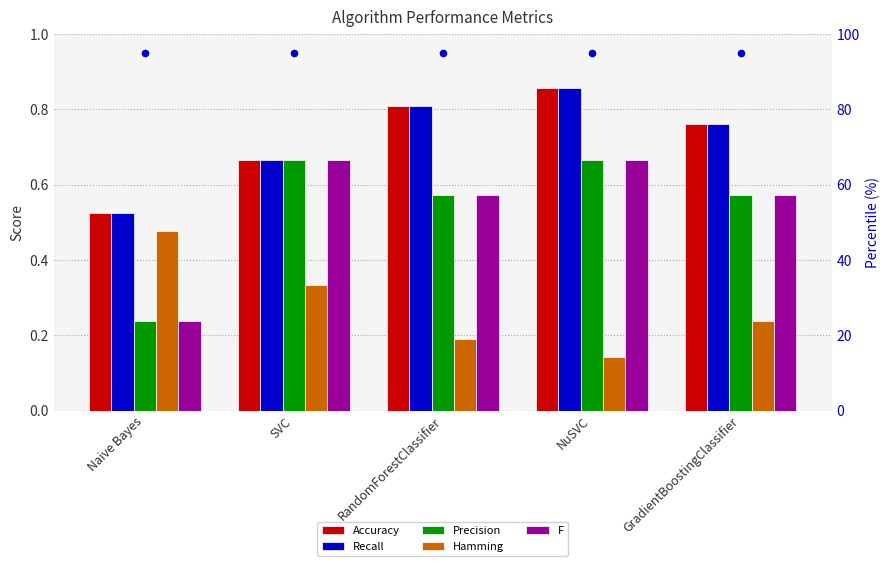

At which category is the sum across all series the highest?

NuSVC